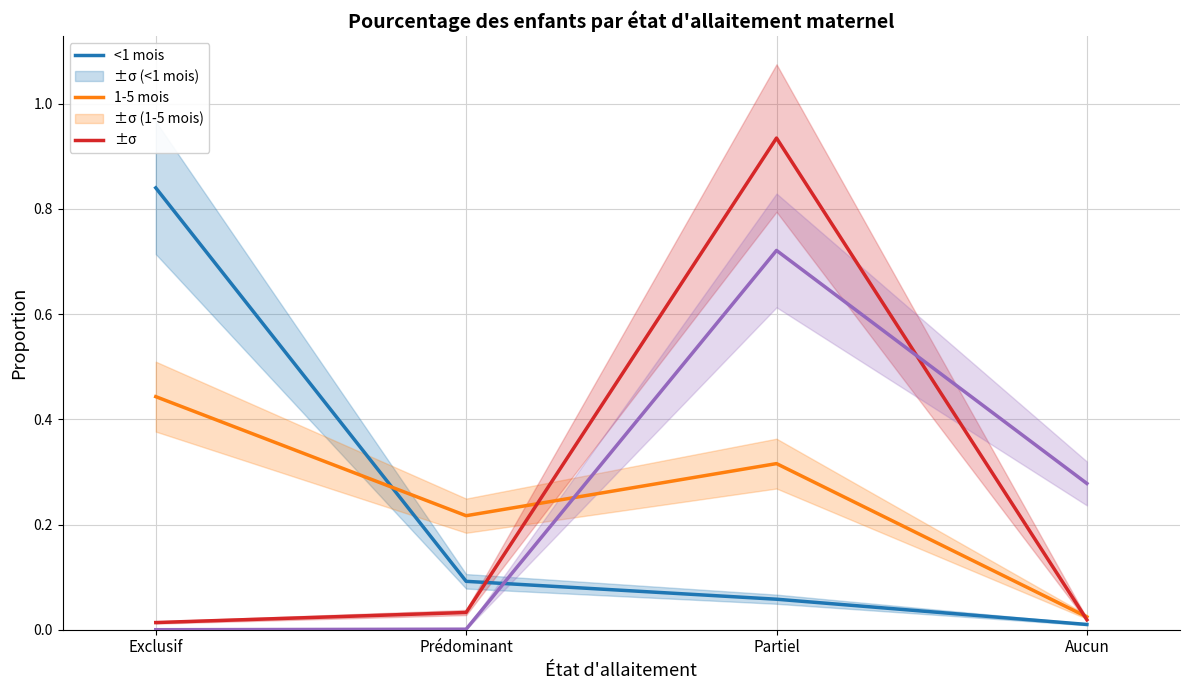

True or false: <1 mois has more than 1 points higher than both neighbors.

False